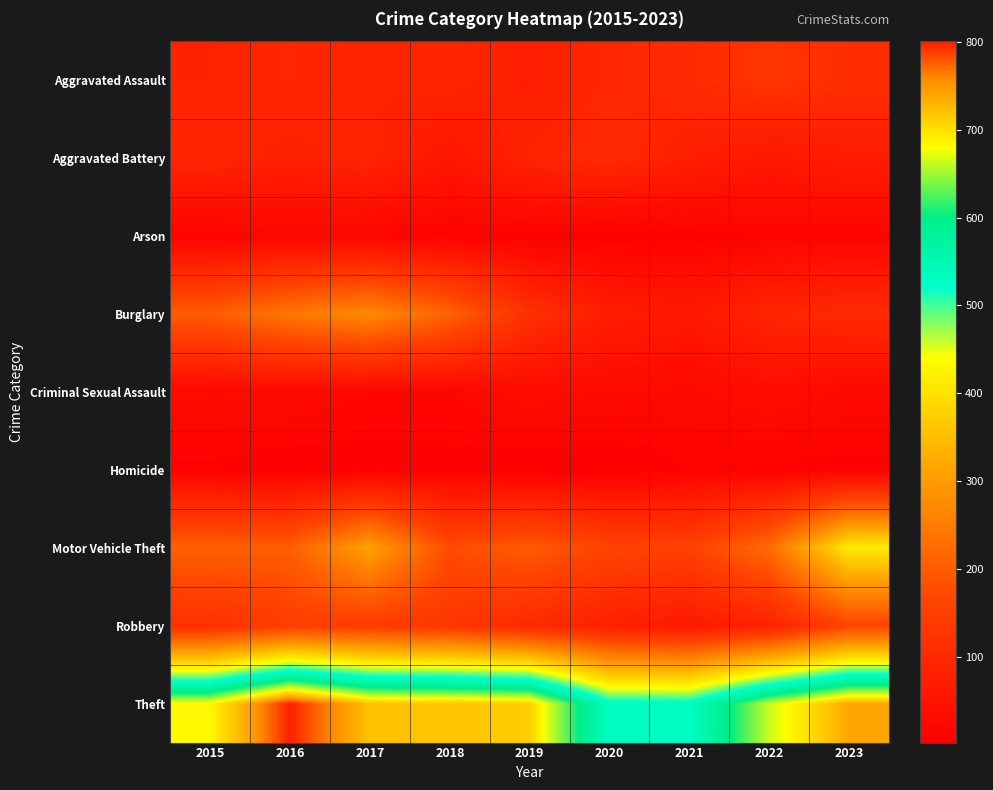

What is the spread (max minus min) of values at 2022?

655